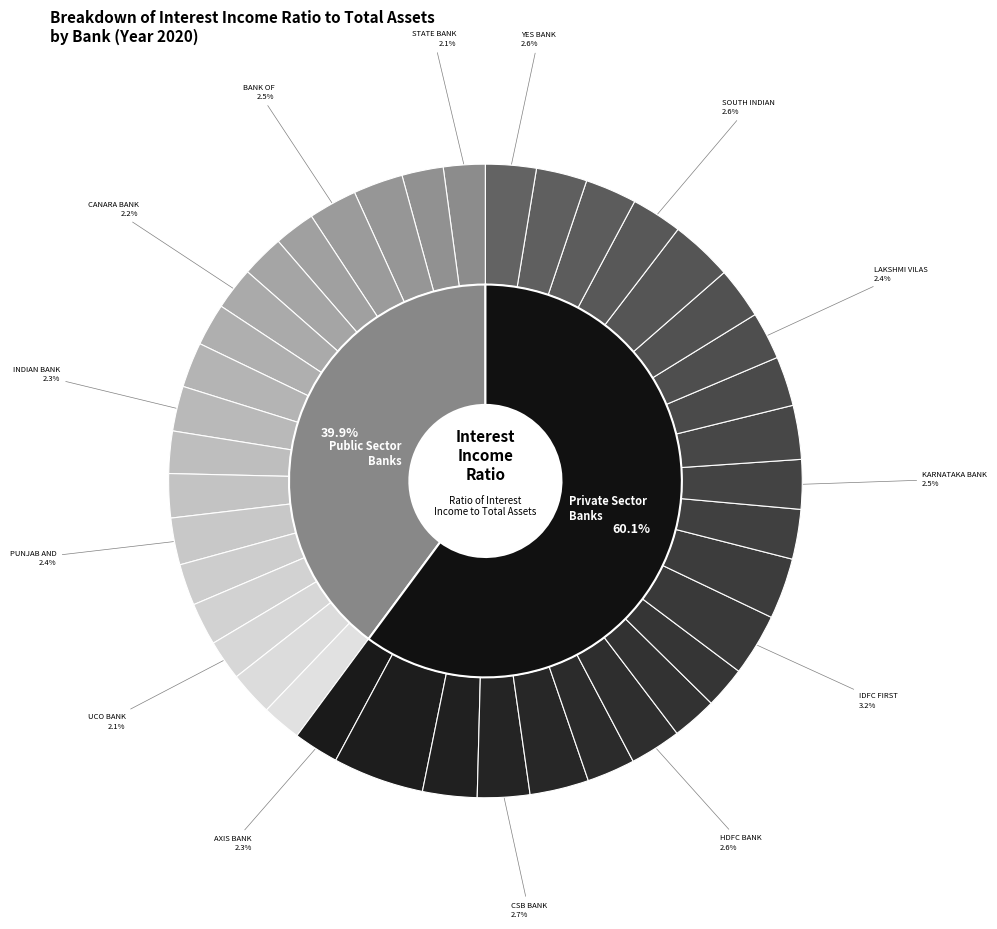

Is the sum of KARUR VYSYA BANK LTD and SOUTH INDIAN BANK LTD greater than half?

No